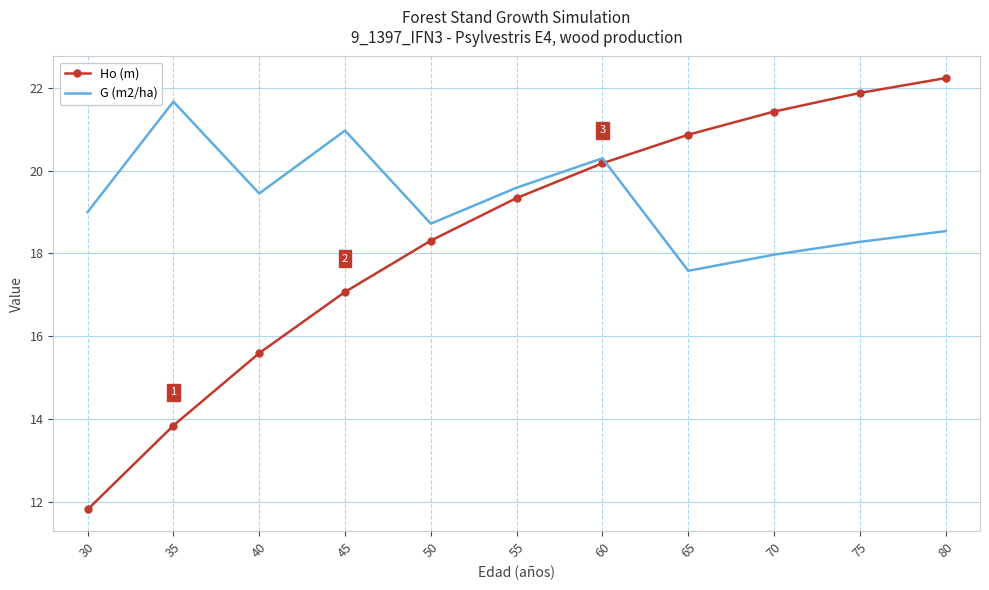

The G (m2/ha) series shows 19.4 at 40. True or false?

True